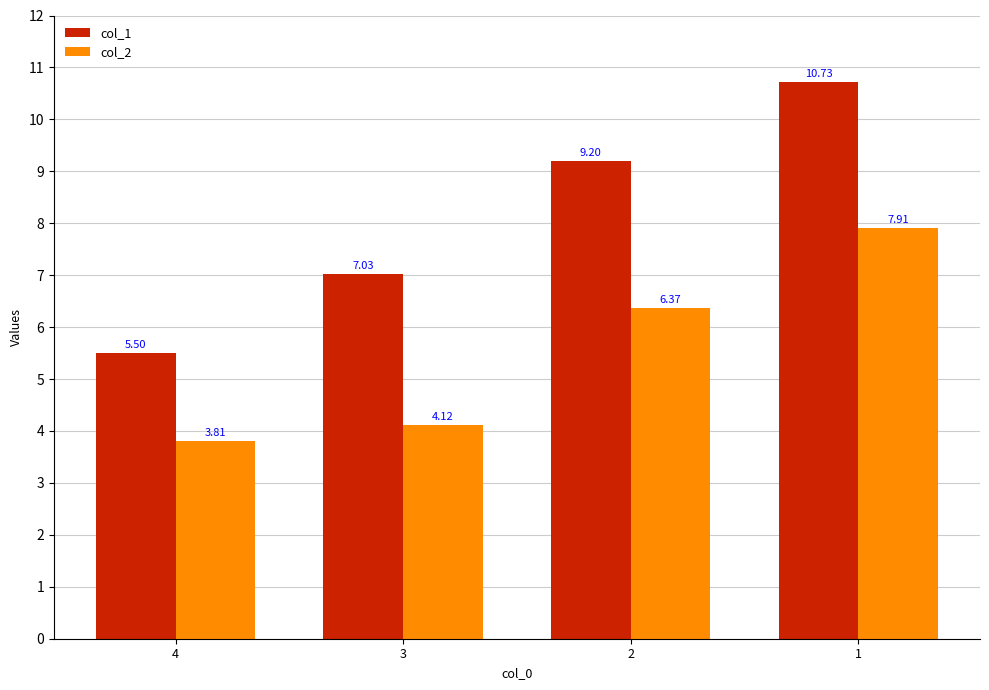

Rank the series by their average value, from lowest to highest.

col_2, col_1